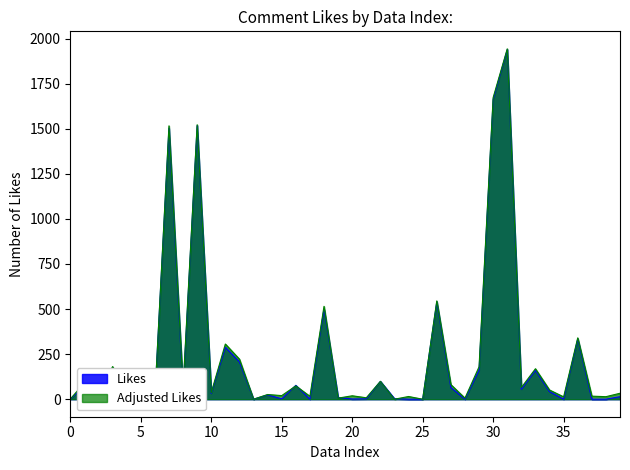

Reading left to right, list all the values displayed in this chart.

0	77	0	176	29	1	12	1503	47	1517	32	288	207	0	24	2	77	0	500	10	1	2	99	3	0	0	539	65	0	161	1662	1939	55	160	42	0	334	0	0	14